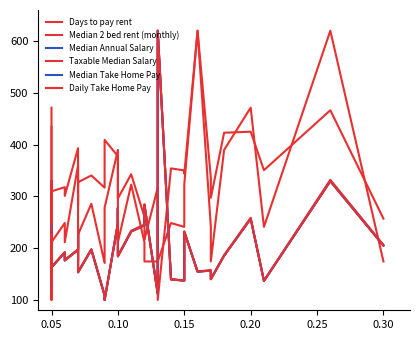

True or false: Daily Take Home Pay and Taxable Median Salary cross at least once.

False